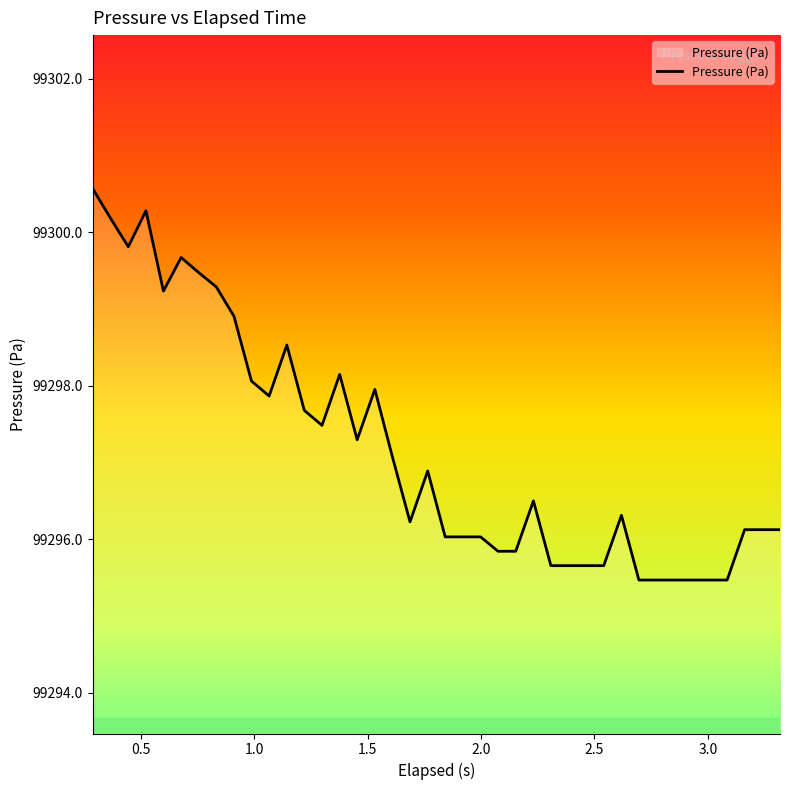

True or false: there are more than 2 points higher than both neighbors.

True